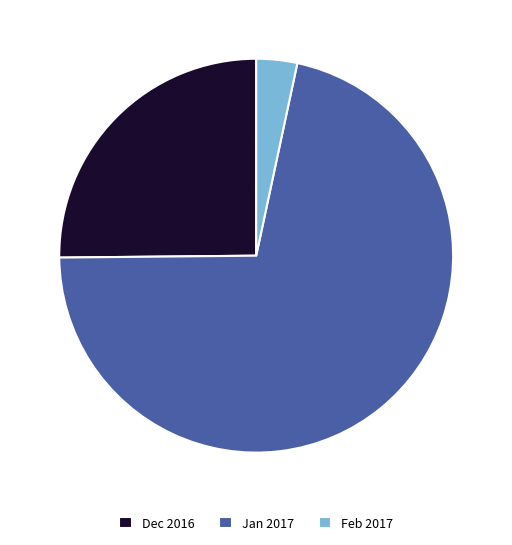

Rank the categories by value from highest to lowest.

Jan 2017, Dec 2016, Feb 2017